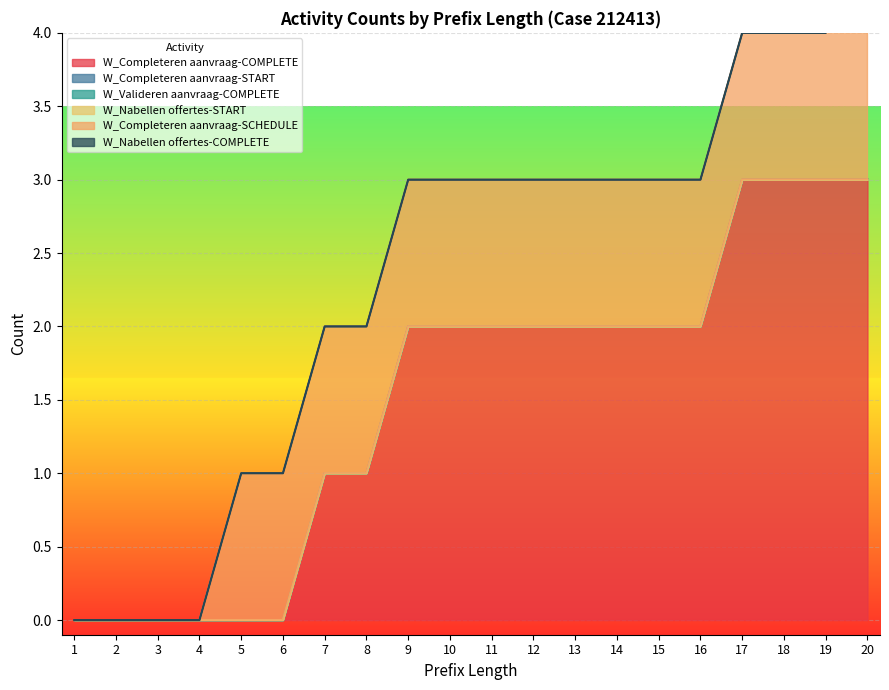

Between 11 and 18, which series saw the biggest shift?

W_Completeren aanvraag-COMPLETE